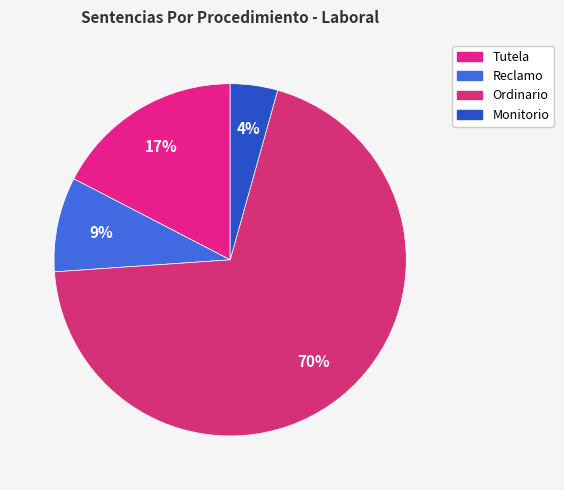

What percentage is the Monitorio slice, to the nearest percent?

4%